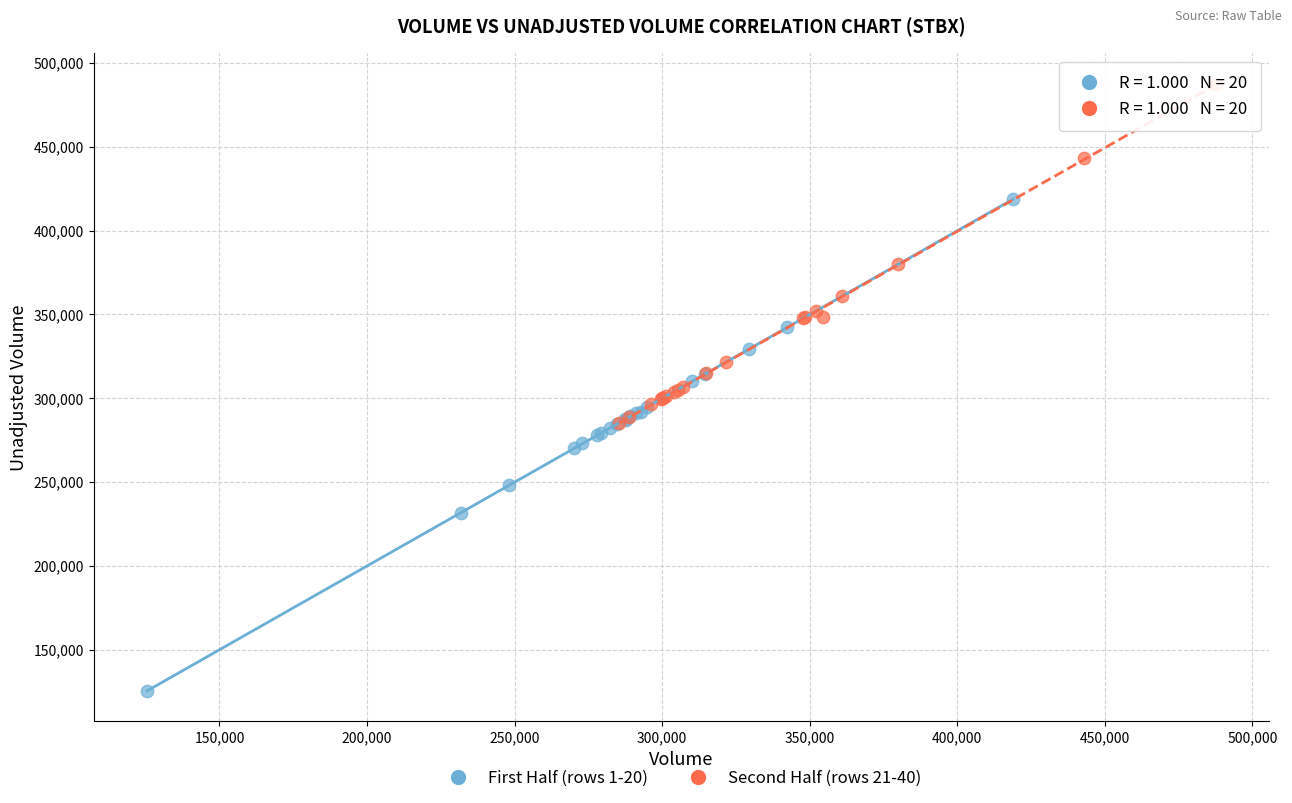

Which series contains the lowest Y value?

First Half (rows 1-20)